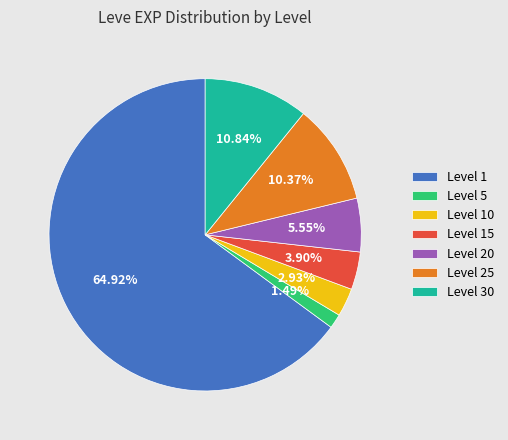

Does Level 1 account for over 50% of the chart?

Yes